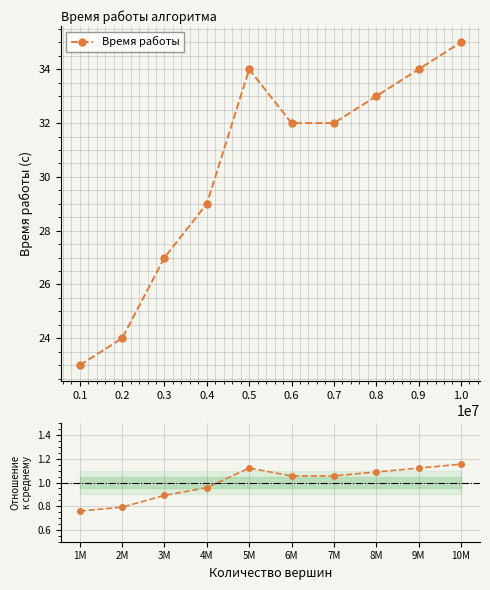

The Время работы series shows 15 at 0.3. True or false?

False